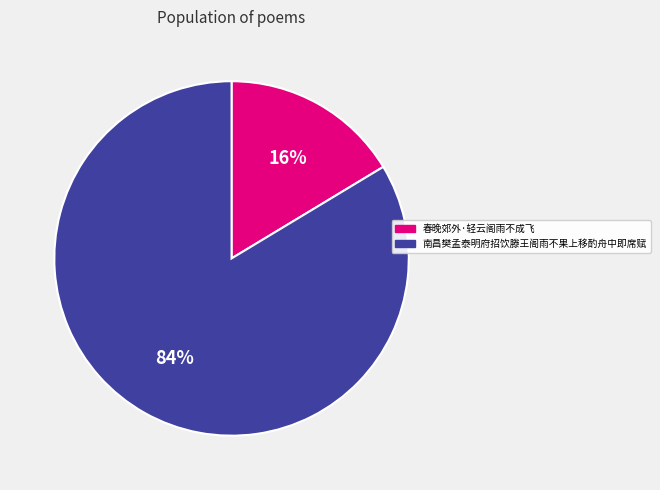

How many slices are in this pie chart?

2